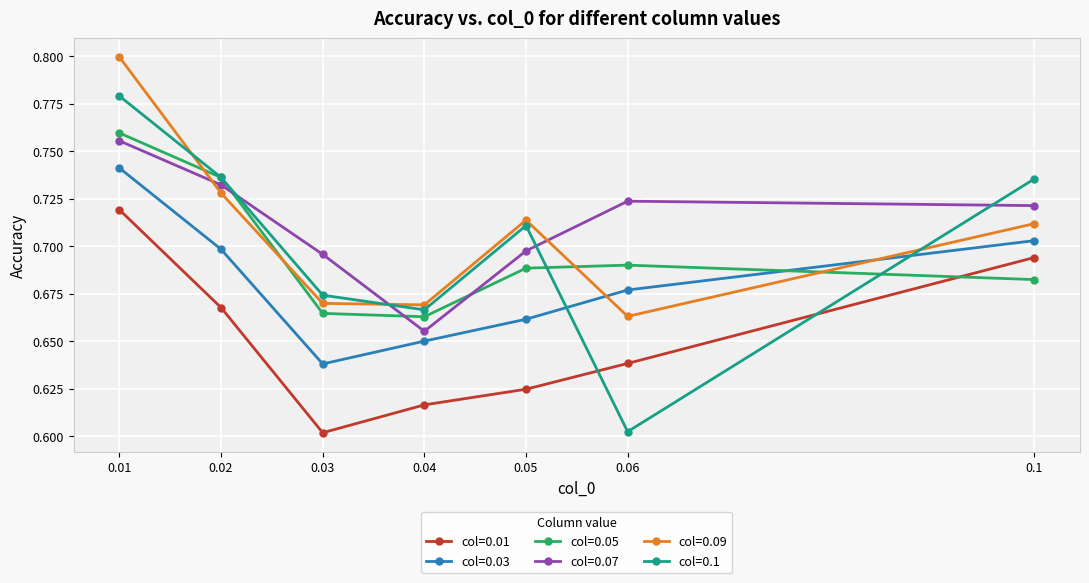

What position from the right is 0.01?

7